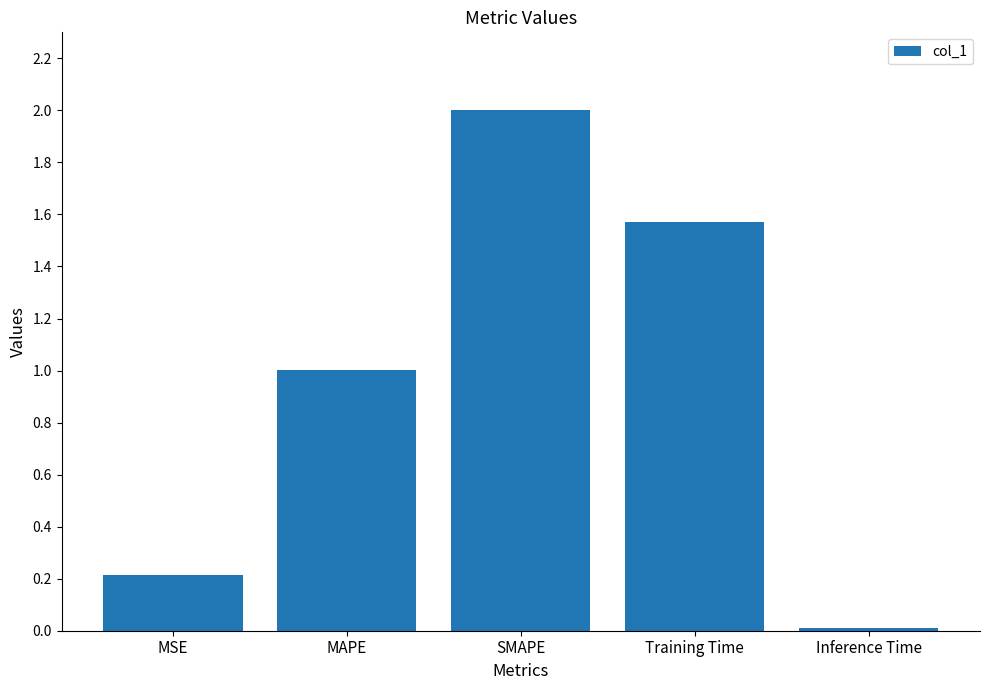

What is the change in value from MAPE to SMAPE?

+1.0